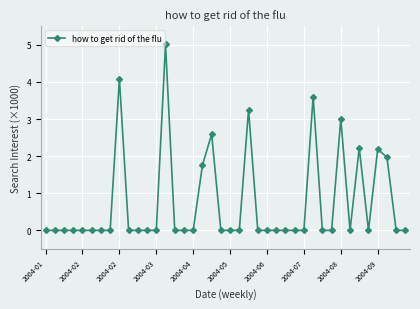

What is the sum of all values?

29.7